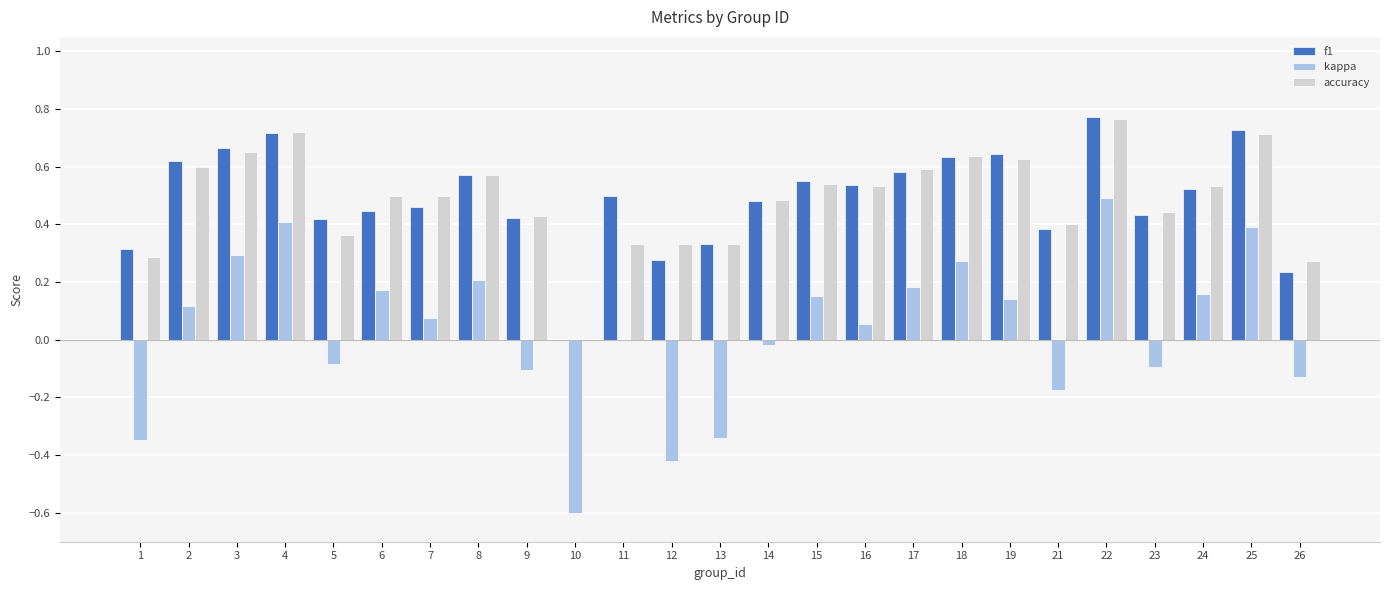

The f1 series shows 0.6 at 21. True or false?

False